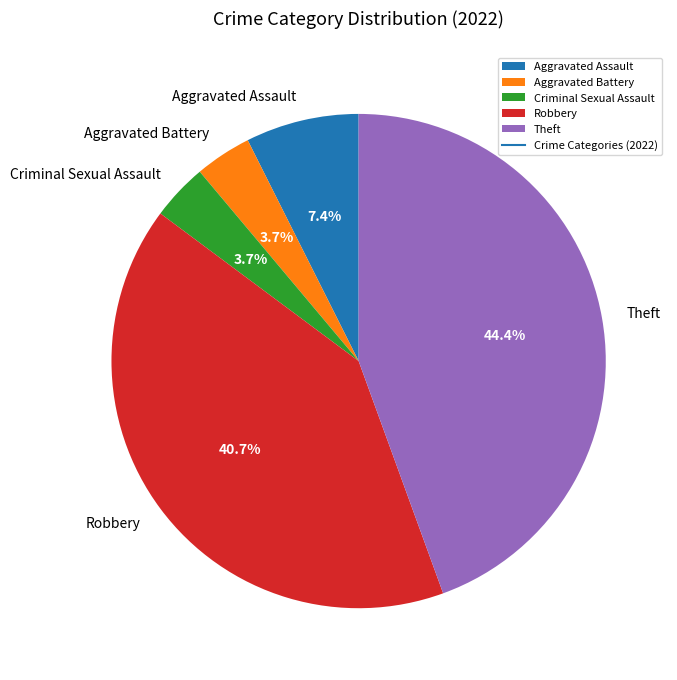

What portion of the pie excludes Aggravated Assault?

92.6%